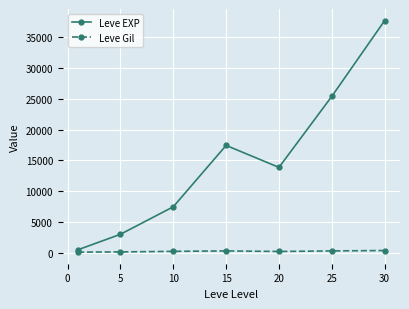

Which series has the largest range (max minus min)?

Leve EXP